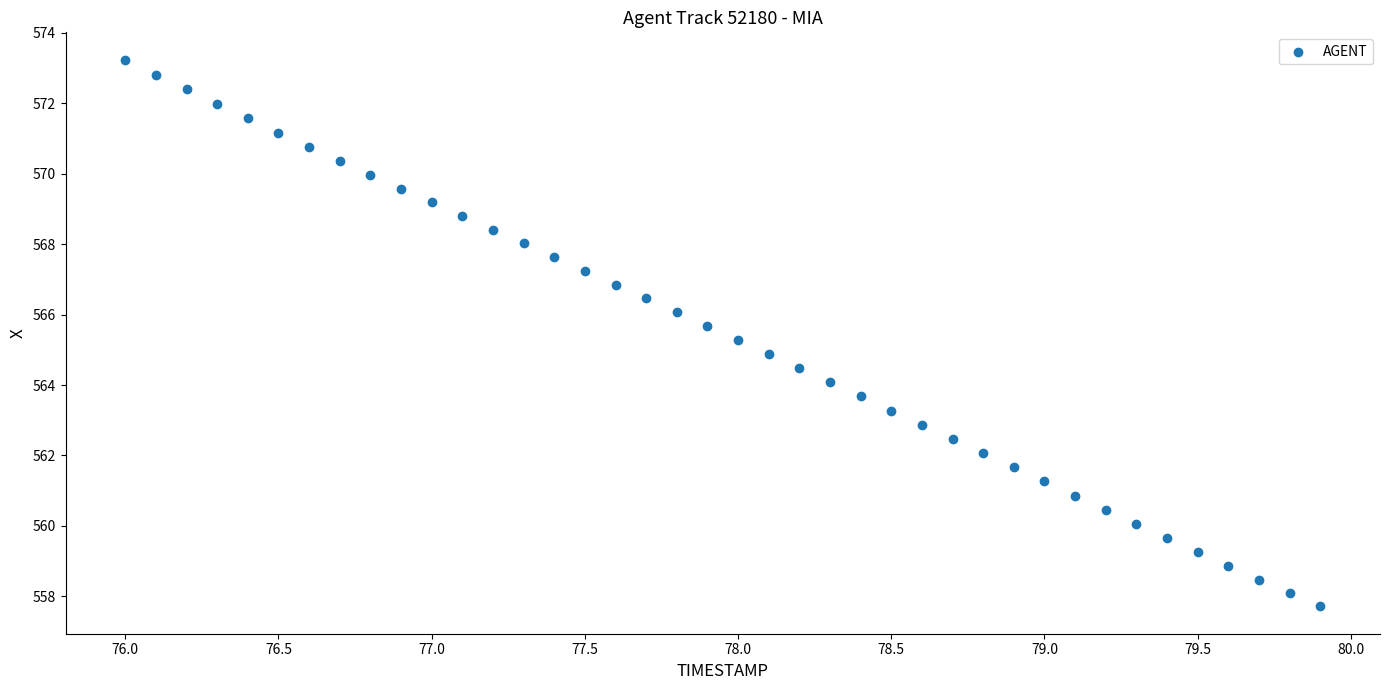

What is the range of Y values (max minus min)?

15.5